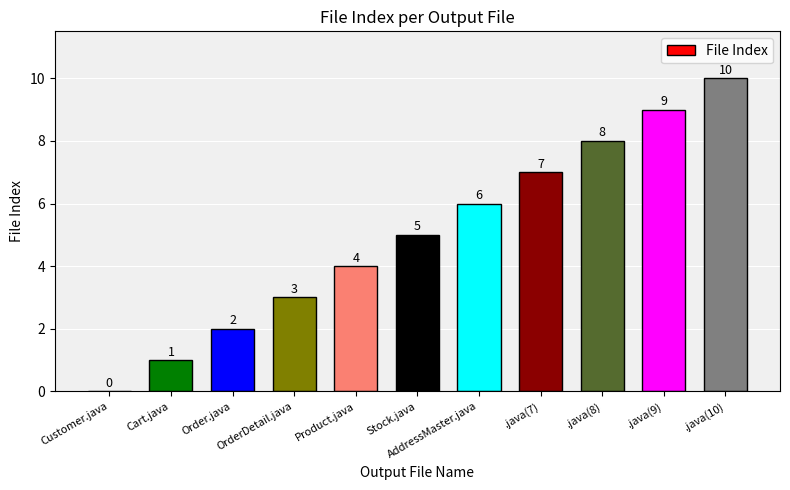

Are the bars grouped side by side (vs. stacked)?

No